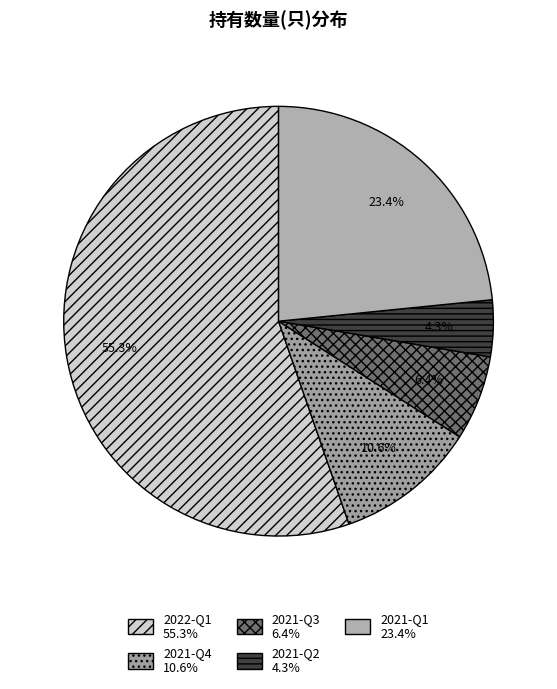

The 2021-Q3 slice represents 1% of the pie. True or false?

False